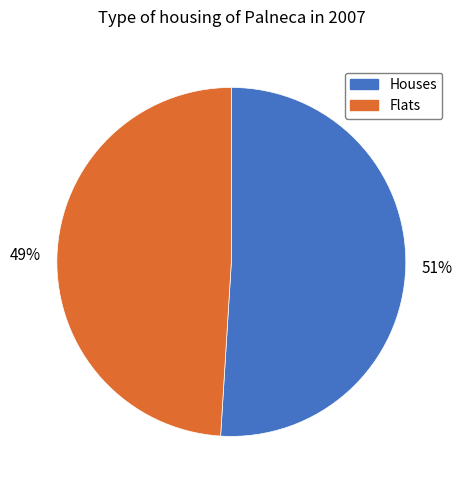

What percentage is the Houses slice, to the nearest percent?

51%